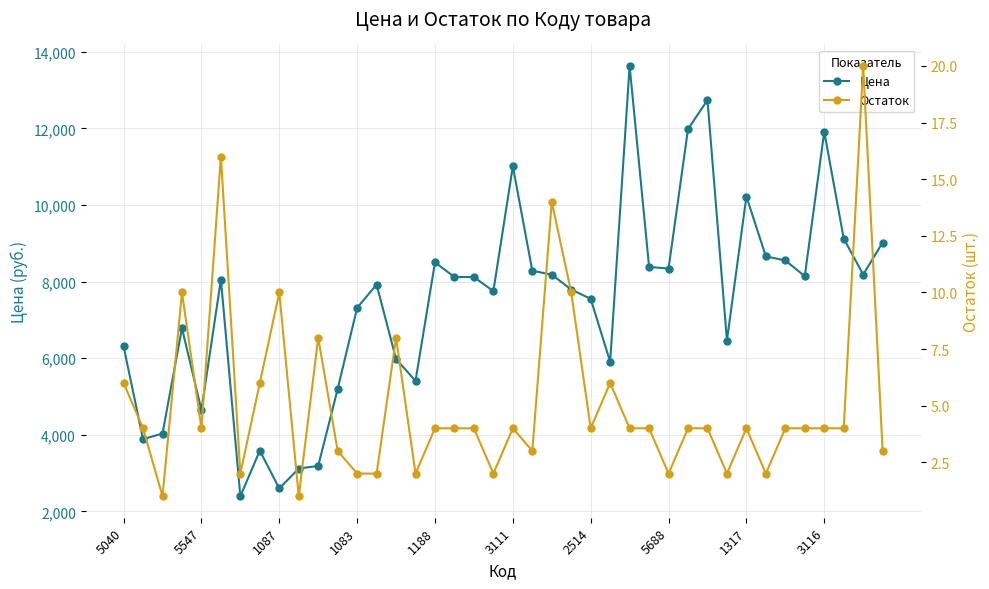

What is the highest value of the Цена series?

13630